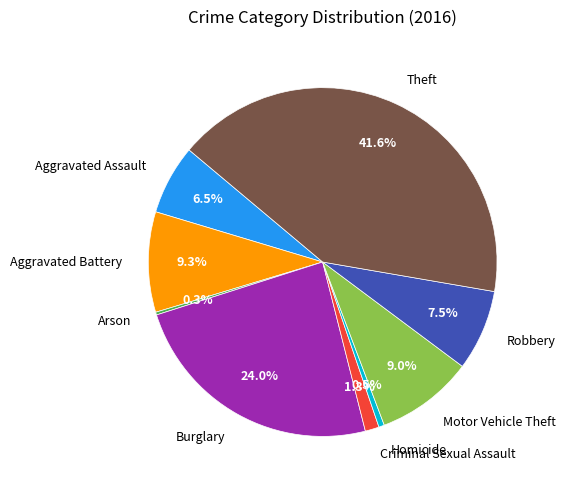

What is the total percentage of Burglary and Criminal Sexual Assault?

25.3%